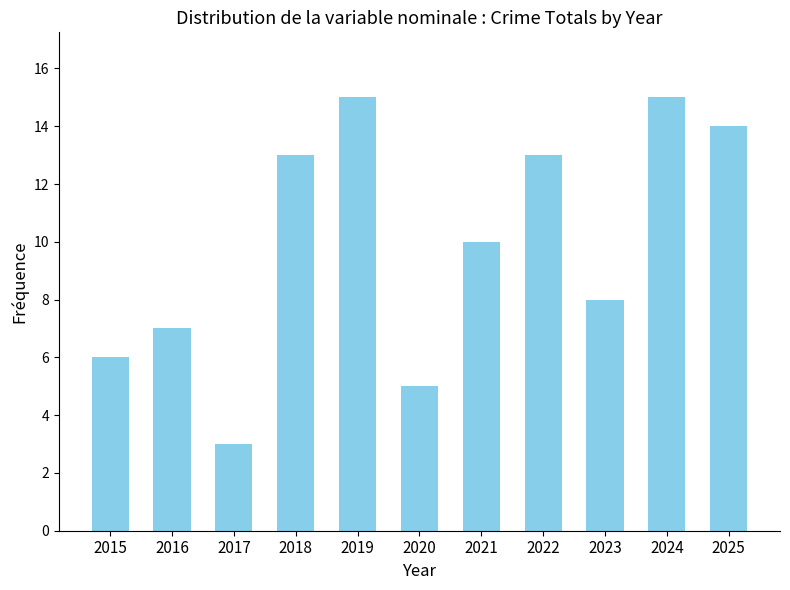

What is the minimum value shown in the chart?

3